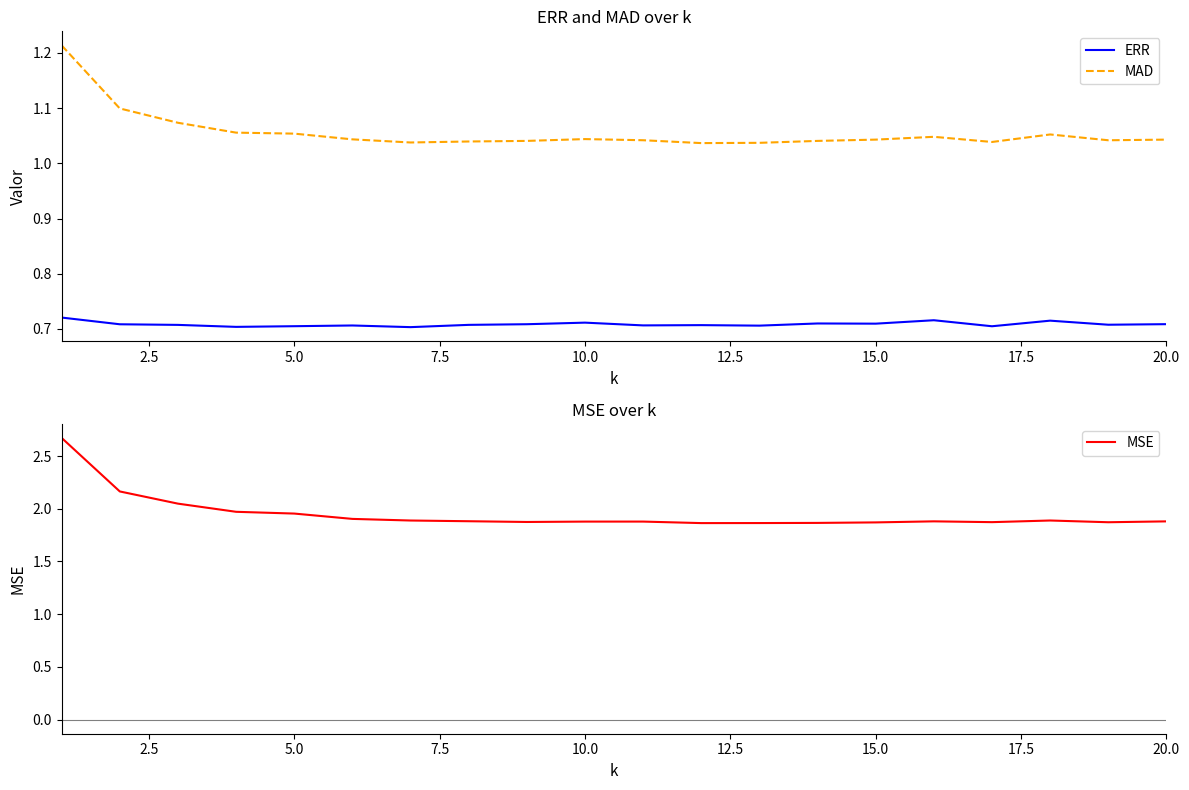

What is the highest value of the MSE series?

2.7